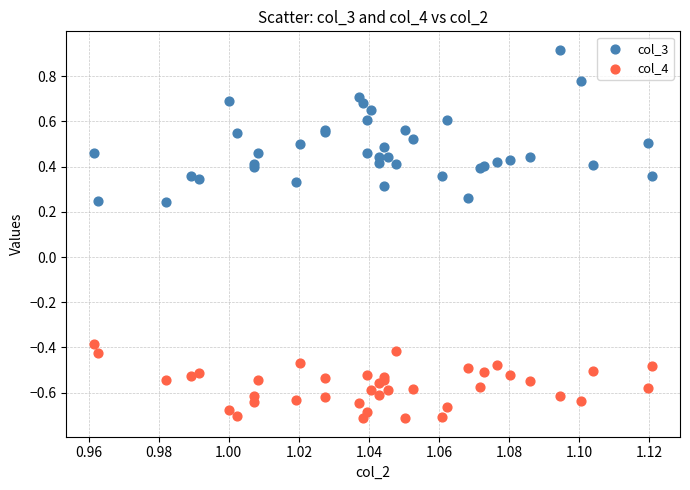

Which series has the widest spread of Y values?

col_3